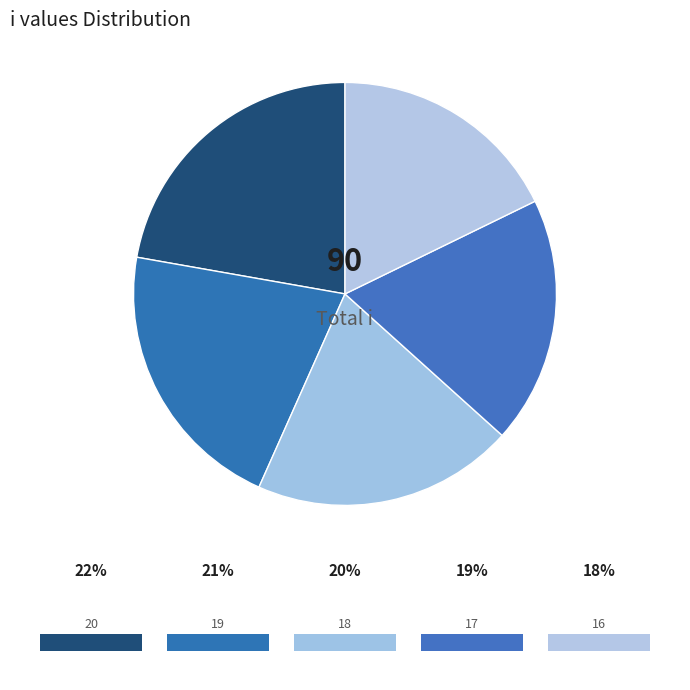

What is the change in value from 20 to 18?

-2